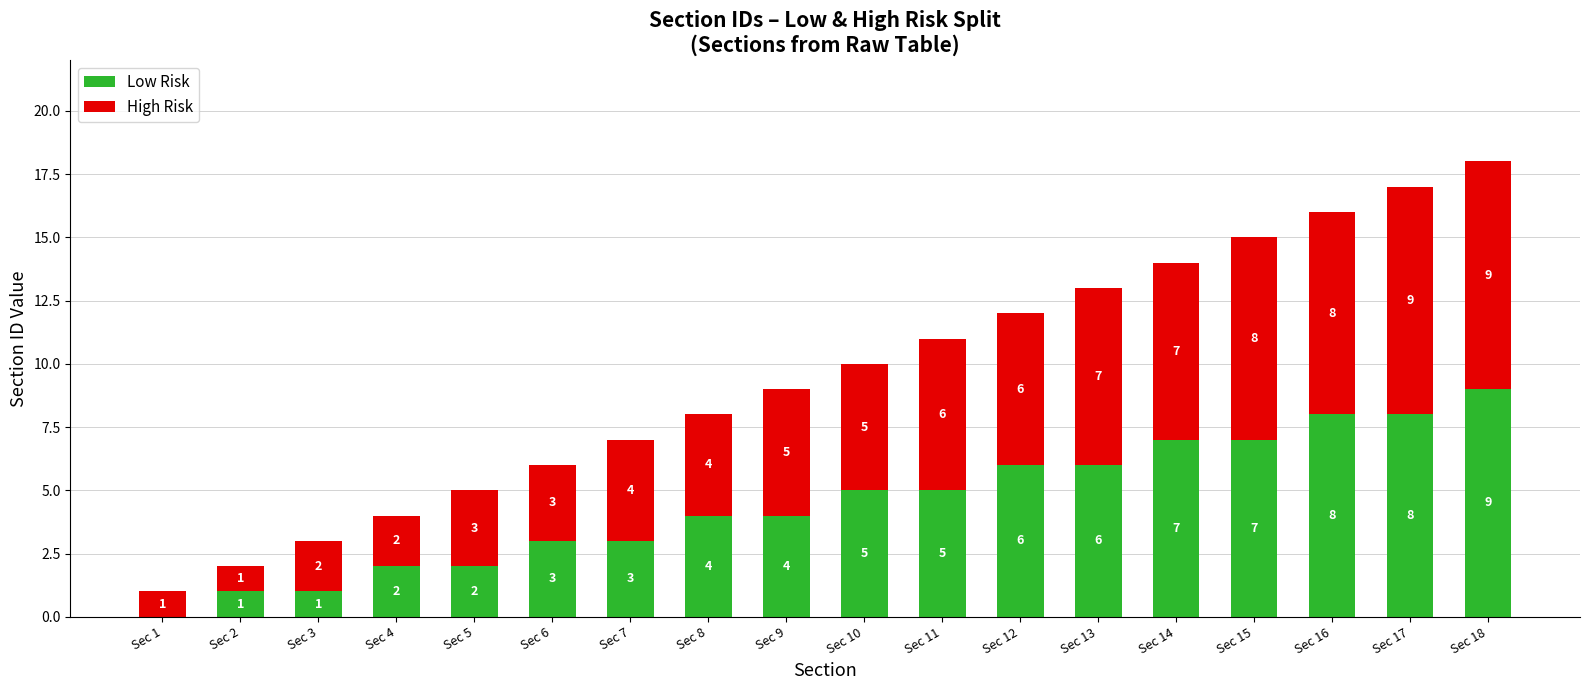

What value does the Low Risk series have at Sec 12?

6